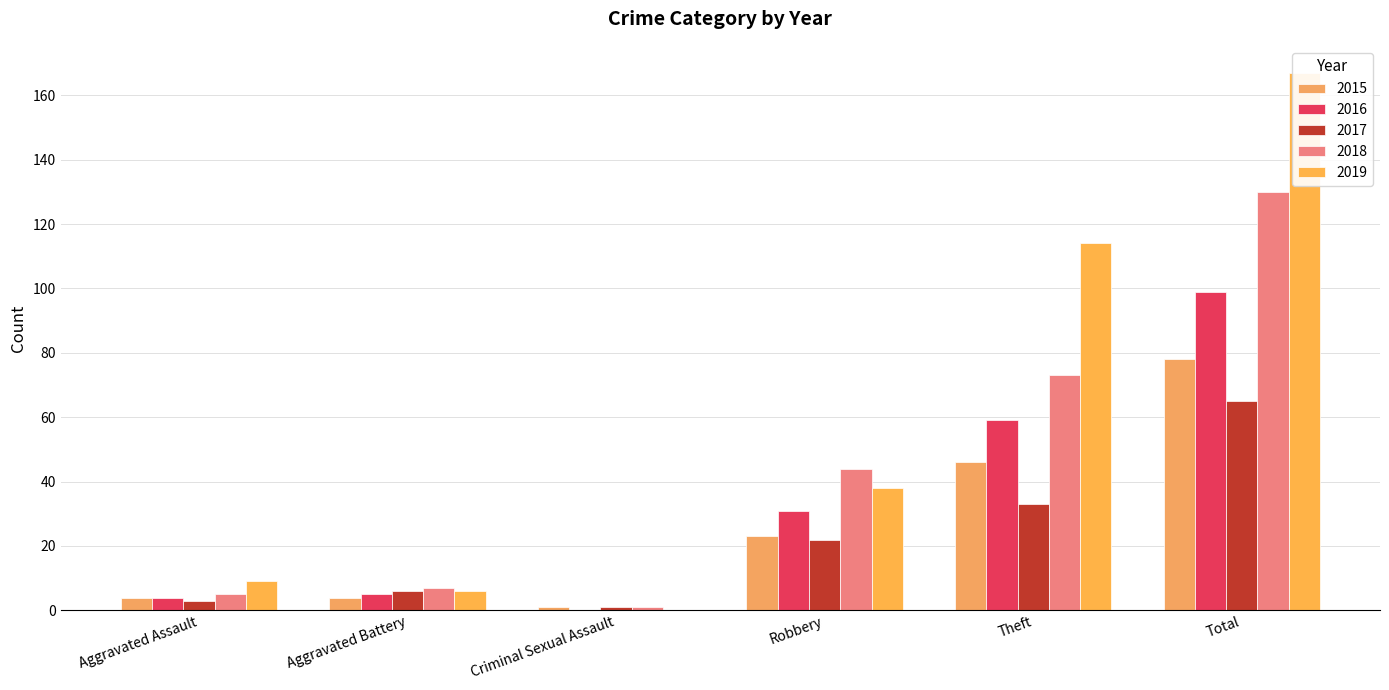

At Total, list the series in order from largest to smallest.

2019, 2018, 2016, 2015, 2017